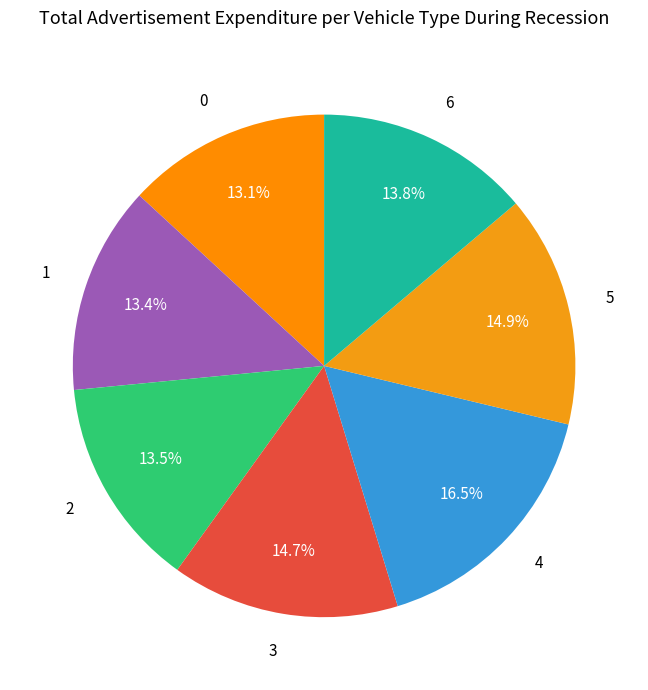

How many segments does this pie chart have?

7